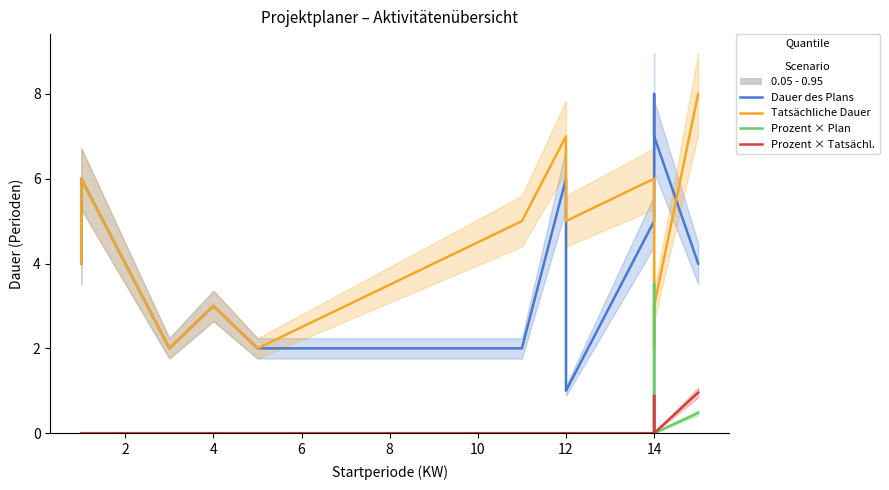

Is the value of Prozent × Tatsächl. at 11 greater than the value of Prozent × Plan at 2?

No